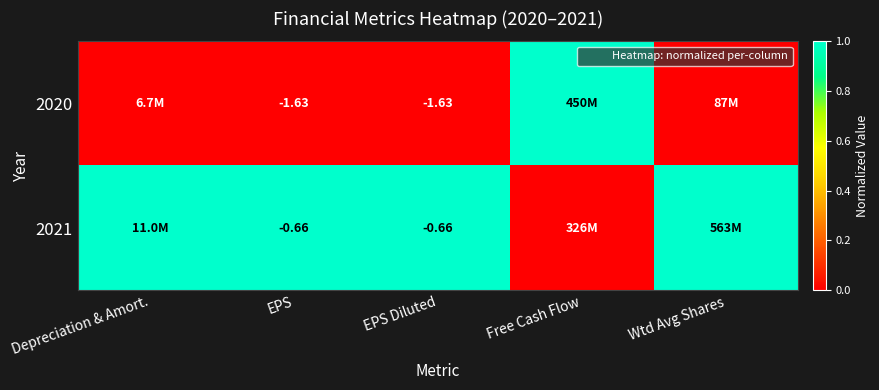

How many data points in 2021 are less than 1?

1